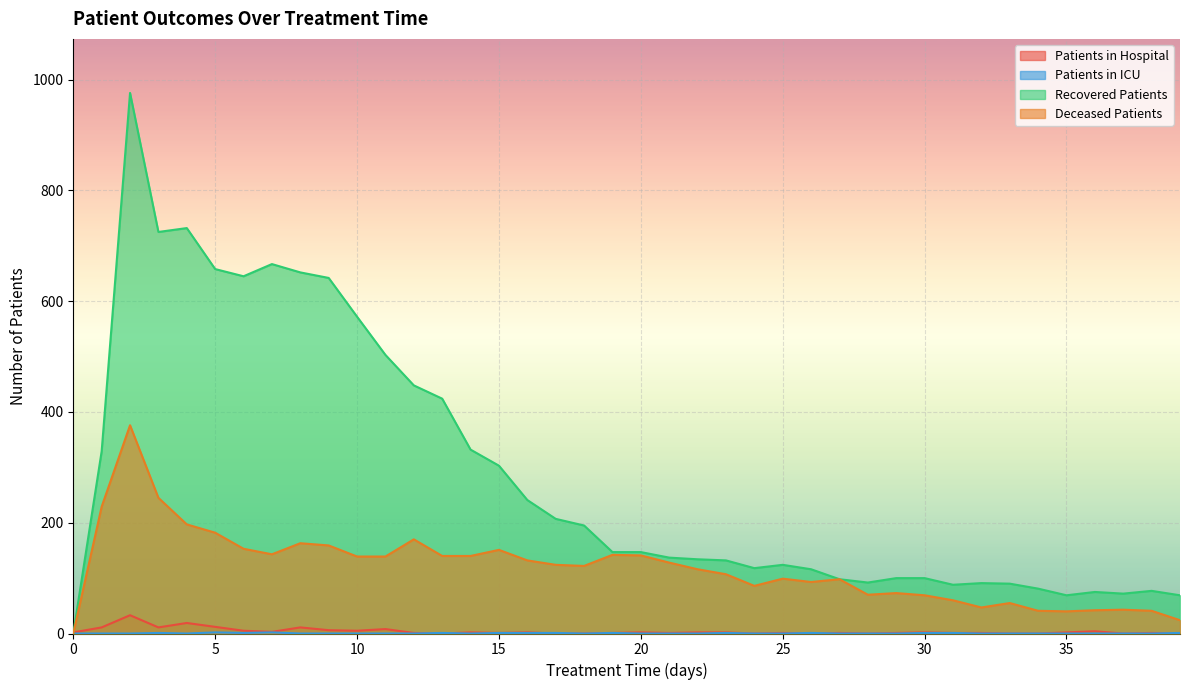

Between 38 and 18, which is larger?

38